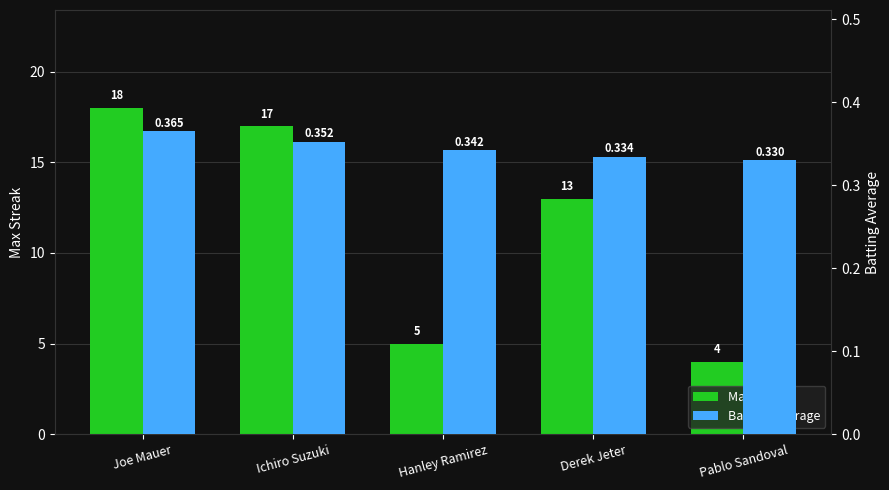

How many categories are shown in the chart?

5